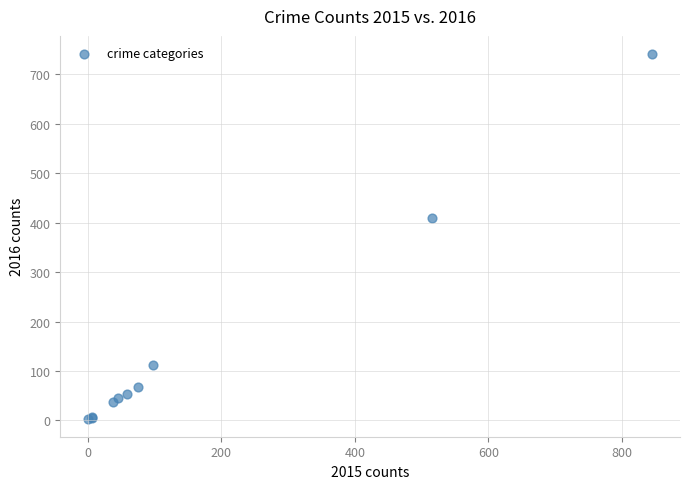

What Y value in the scatter plot is closest to 372?

409